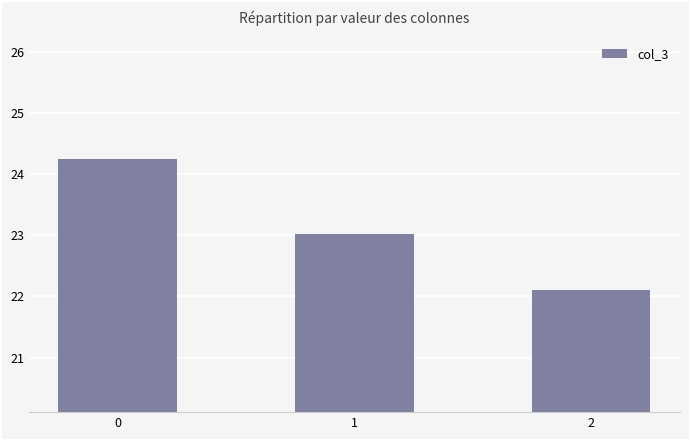

Reading left to right, extract all data points from this chart.

24.3	23.0	22.1